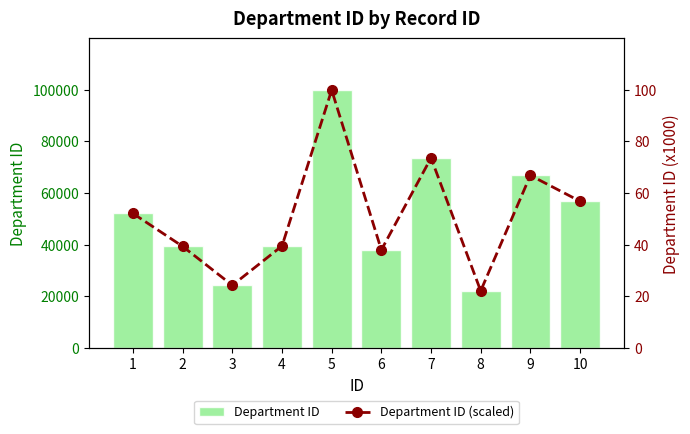

Reading left to right, what are all the values shown in this chart?

Department ID: 1=52084.0	2=39342.0	3=24288.0	4=39502.0	5=99873.0	6=37965.0	7=73582.0	8=22126.0	9=66828.0	10=56826.0
Department ID (scaled): 1=52.1	2=39.3	3=24.3	4=39.5	5=99.9	6=38.0	7=73.6	8=22.1	9=66.8	10=56.8